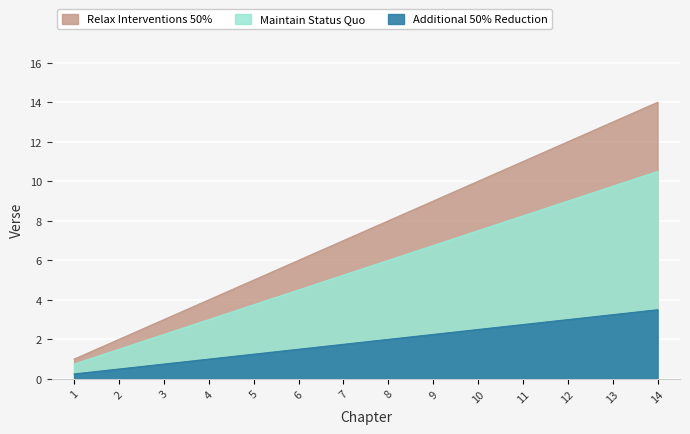

How many lines are shown in the chart?

3